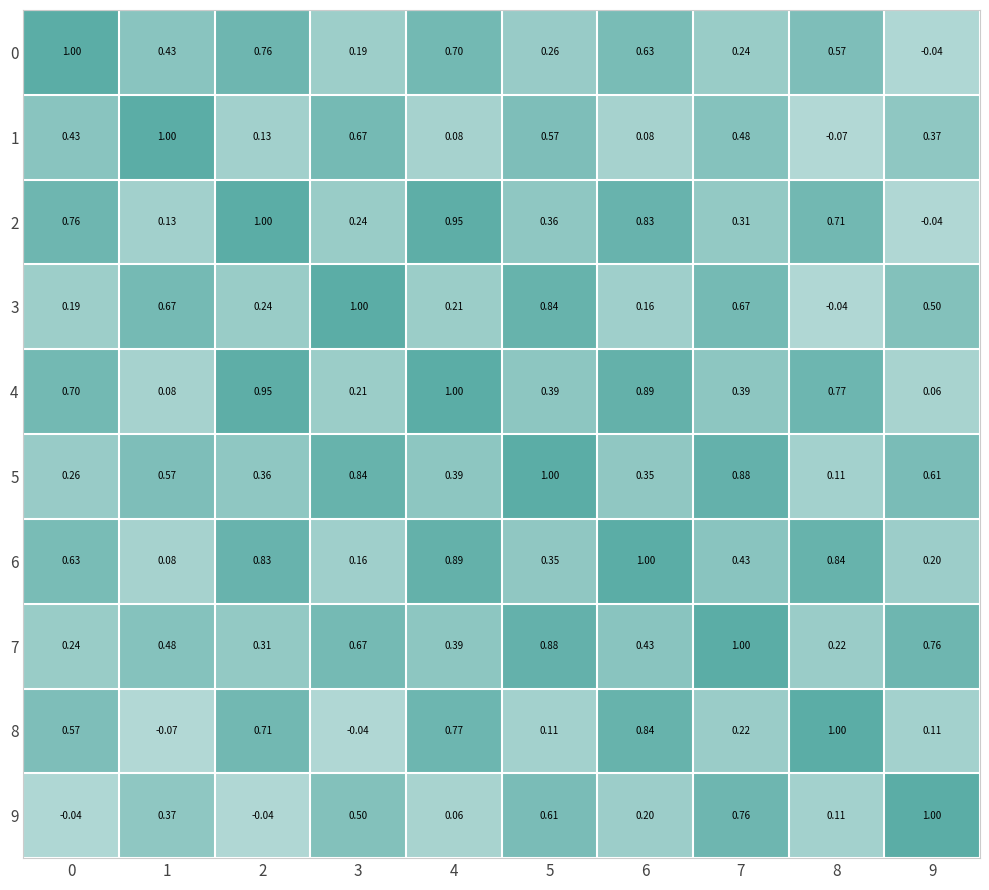

Is the value of 9 at 4 greater than the value of 6 at 3?

No